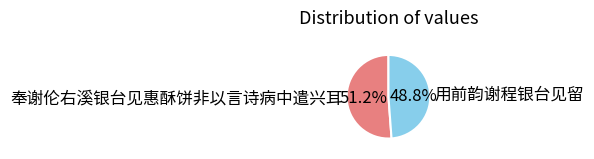

The 用前韵谢程银台见留 slice represents 49% of the pie. True or false?

True